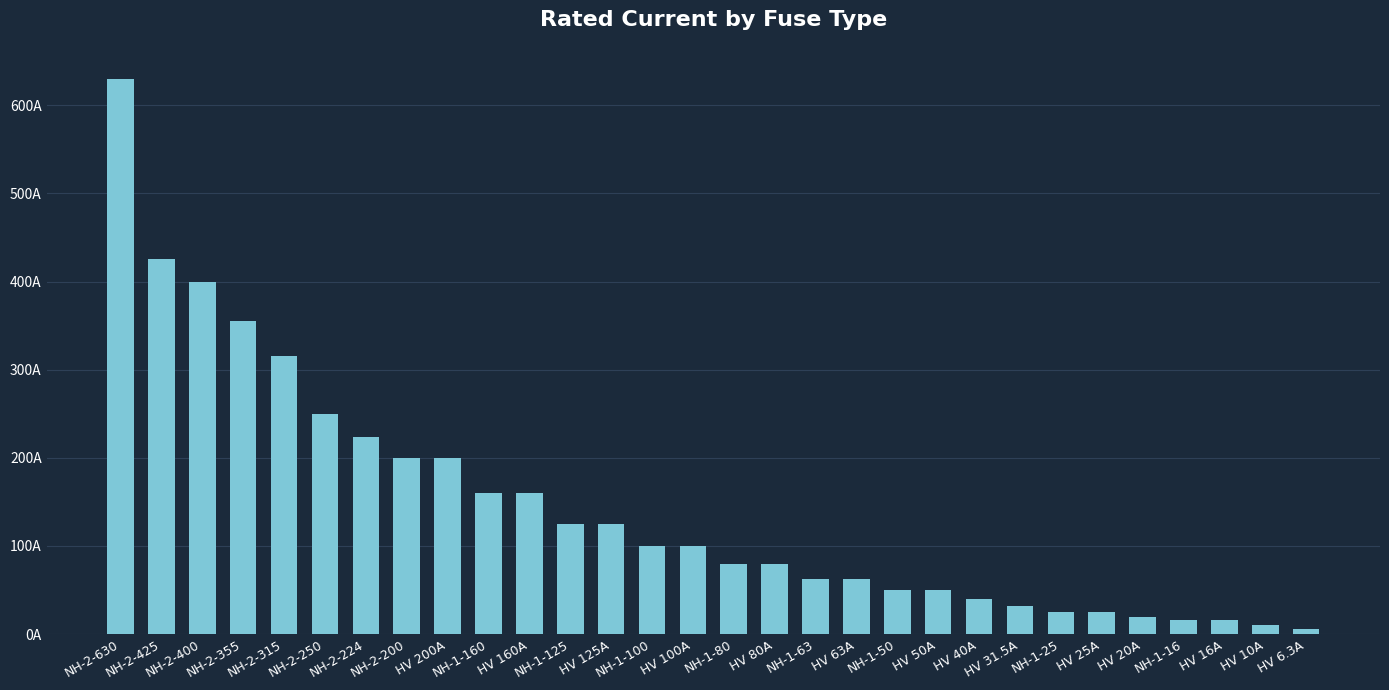

Are the bars horizontal?

No